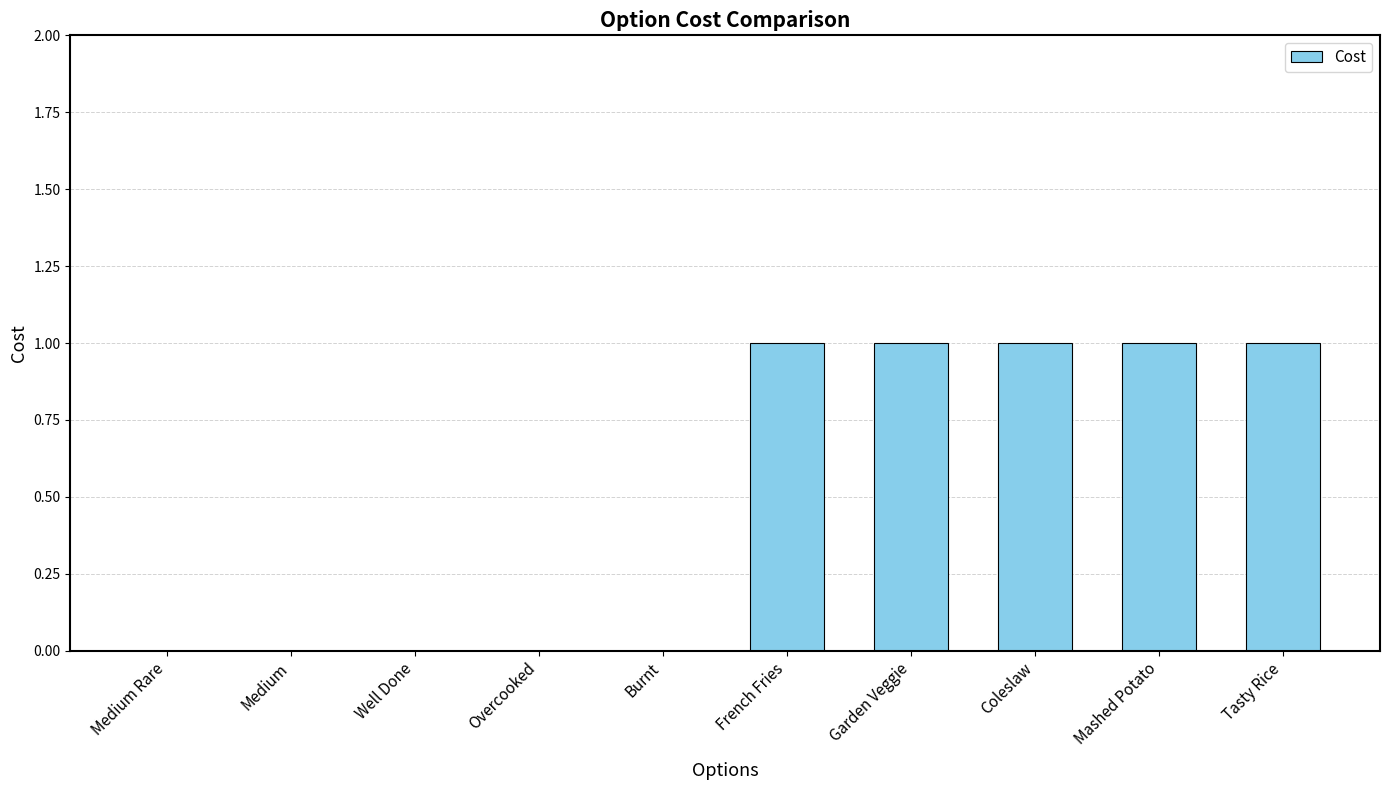

Between Overcooked and Garden Veggie, which is larger?

Garden Veggie